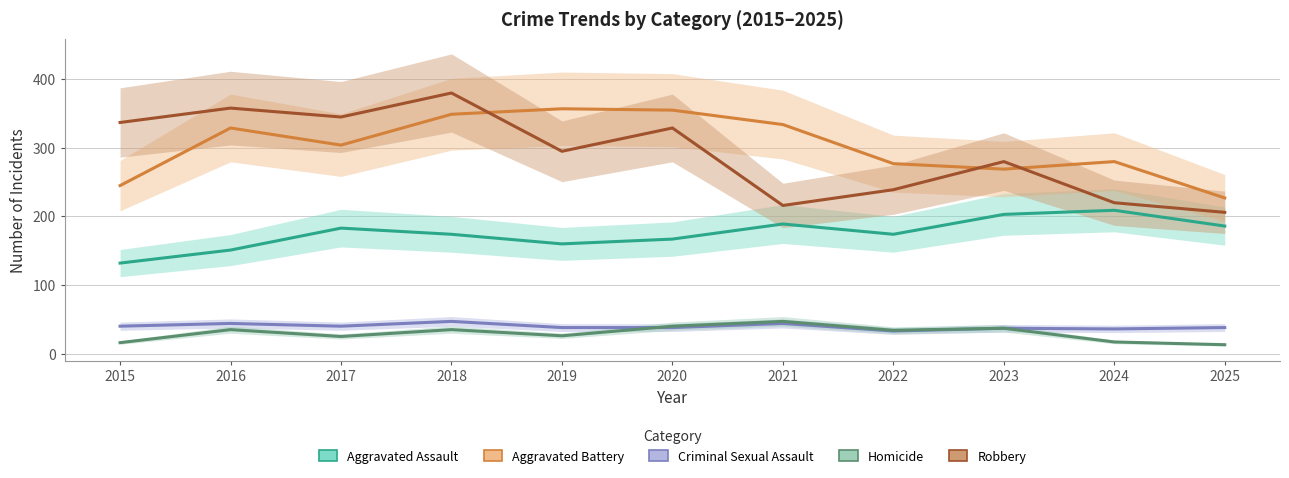

Is the value of Robbery at 2017 greater than the value of Aggravated Assault at 2020?

Yes